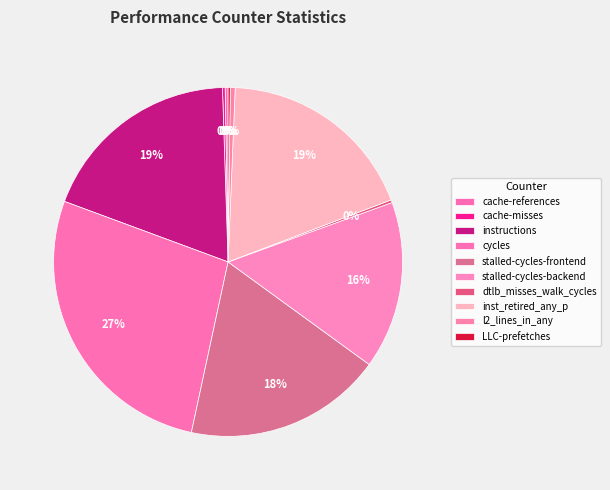

Is the sum of stalled-cycles-frontend and cycles greater than half?

No